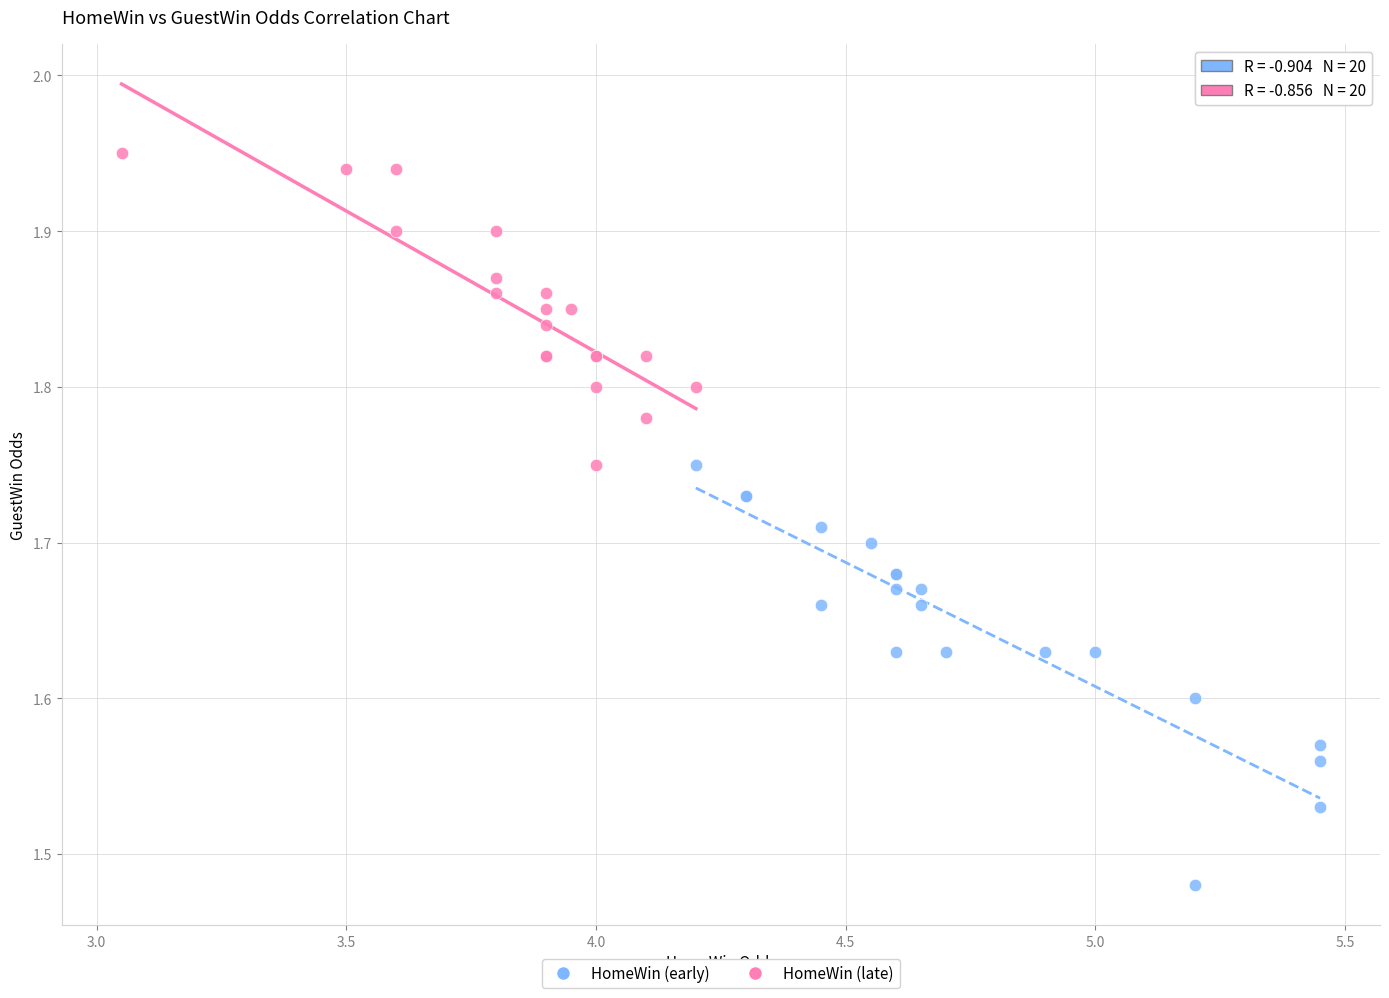

Which series has the largest Y range (max minus min)?

HomeWin (early)